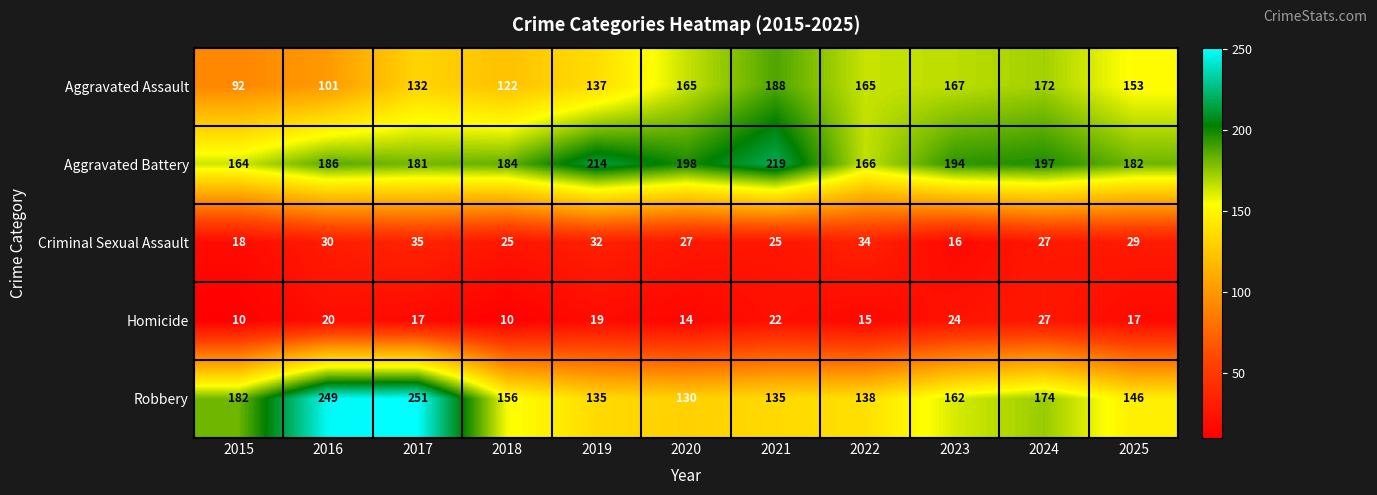

At which category is the sum across all series the highest?

2017